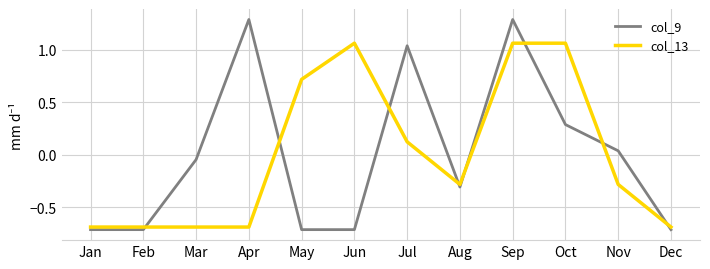

What is the minimum value shown in the chart?

-0.7